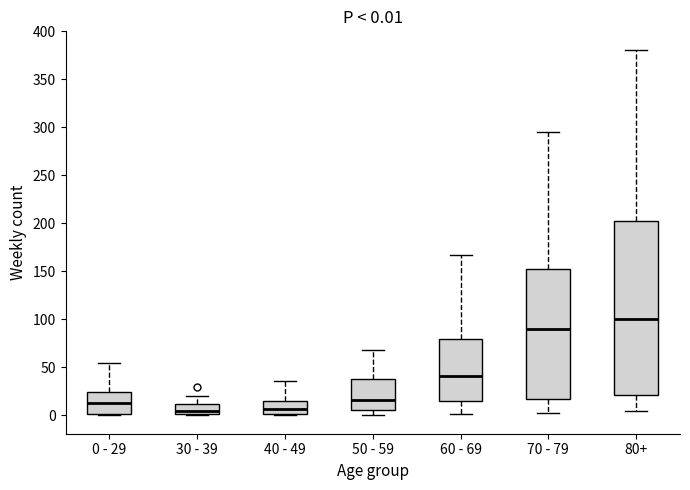

Which box is the tallest, from its lower edge to its upper edge?

80+